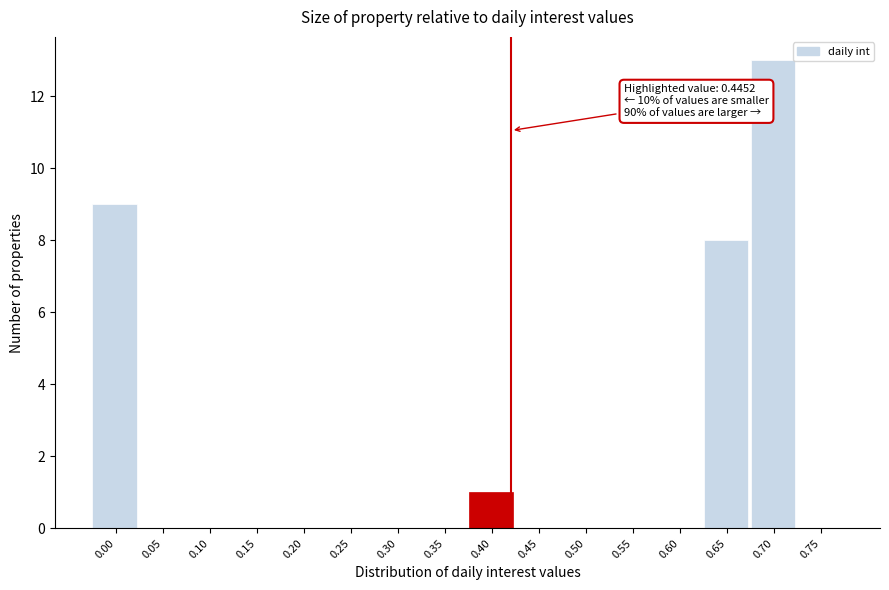

Reading right to left, transcribe all the data shown in this chart.

0.75=0	0.70=13	0.65=8	0.60=0	0.55=0	0.50=0	0.45=0	0.40=1	0.35=0	0.30=0	0.25=0	0.20=0	0.15=0	0.10=0	0.05=0	0.00=9